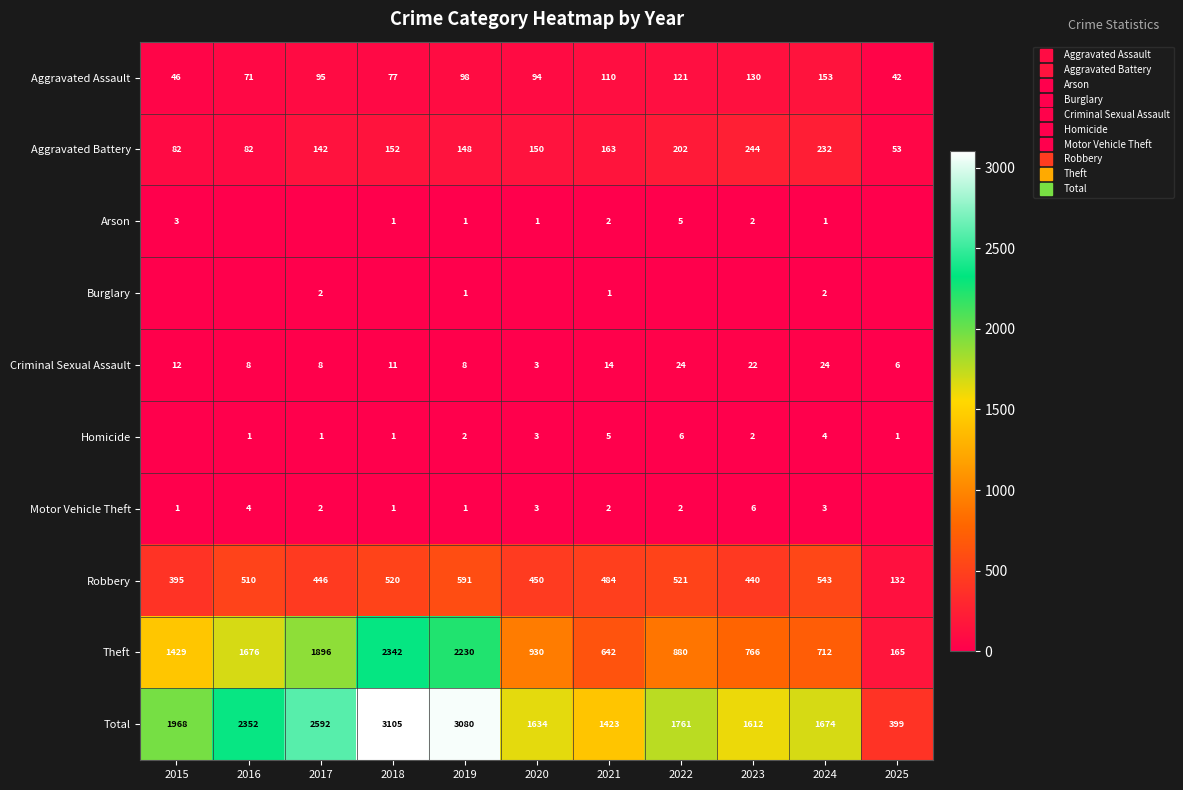

Rank the series at 2025 from lowest to highest value.

Arson, Burglary, Motor Vehicle Theft, Homicide, Criminal Sexual Assault, Aggravated Assault, Aggravated Battery, Robbery, Theft, Total